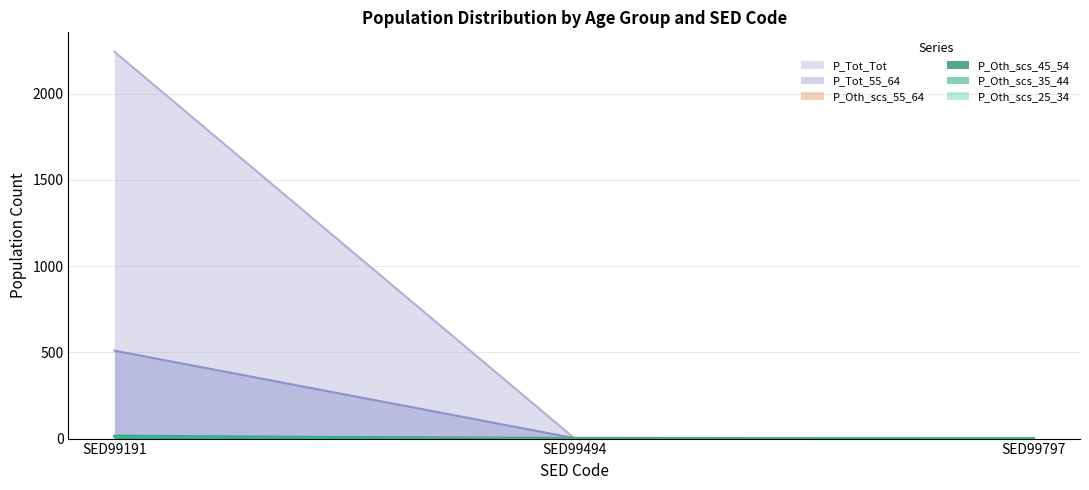

Reading left to right, list all the values displayed in this chart.

P_Oth_scs_25_34: 12	0	0
P_Oth_scs_35_44: 17	0	0
P_Oth_scs_45_54: 9	0	0
P_Oth_scs_55_64: 13	5	0
P_Tot_55_64: 510	3	0
P_Tot_Tot: 2243	3	0